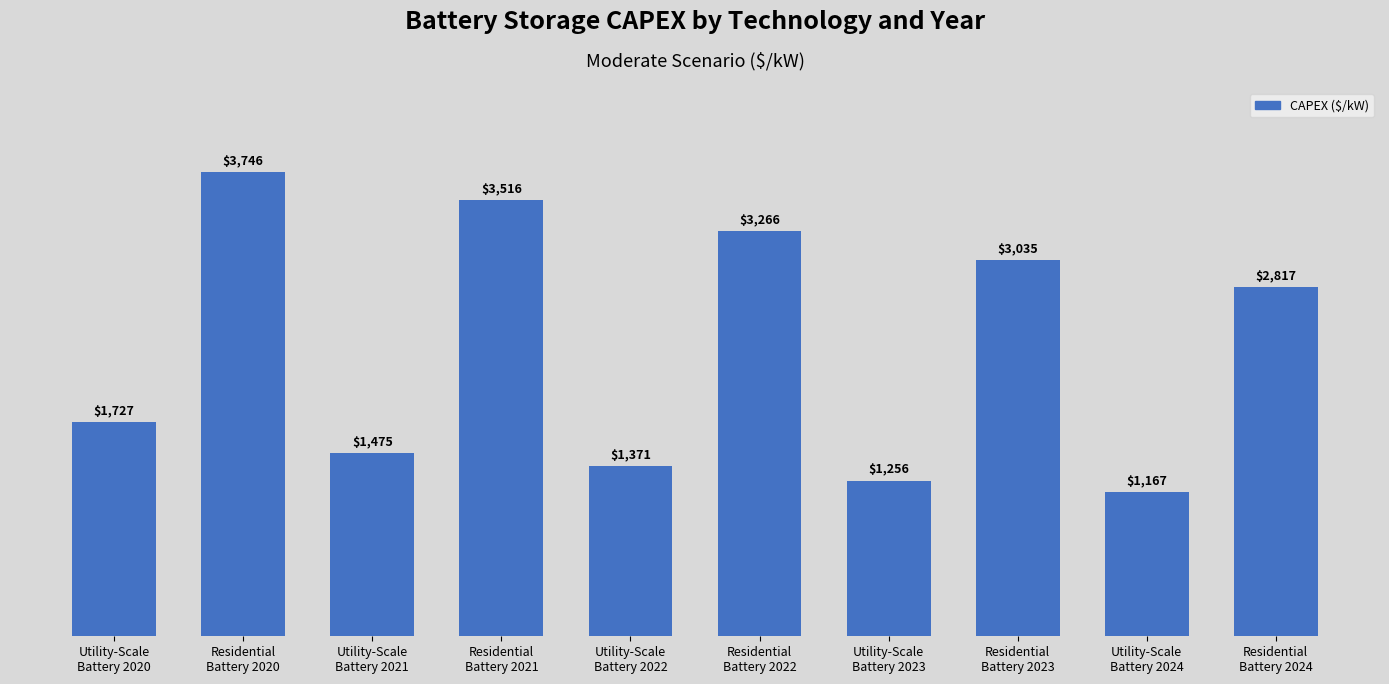

What is the difference between the values at Residential
Battery 2023 and Utility-Scale
Battery 2020?

1307.5